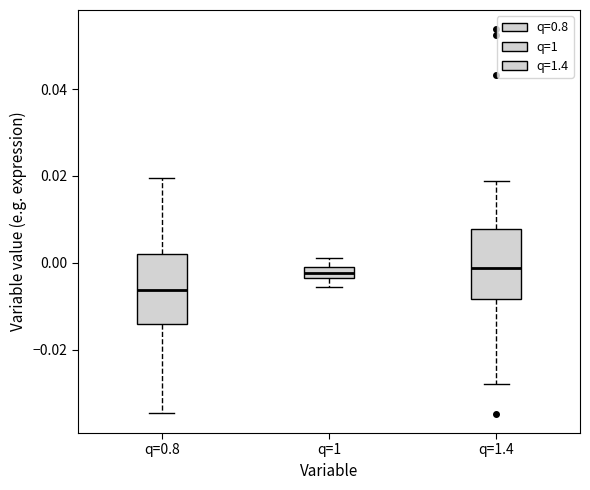

Where does the upper whisker of the box for q=0.8 end on the y-axis? The values are not printed on the chart, so give them approximately, as read against the axis.

0.020